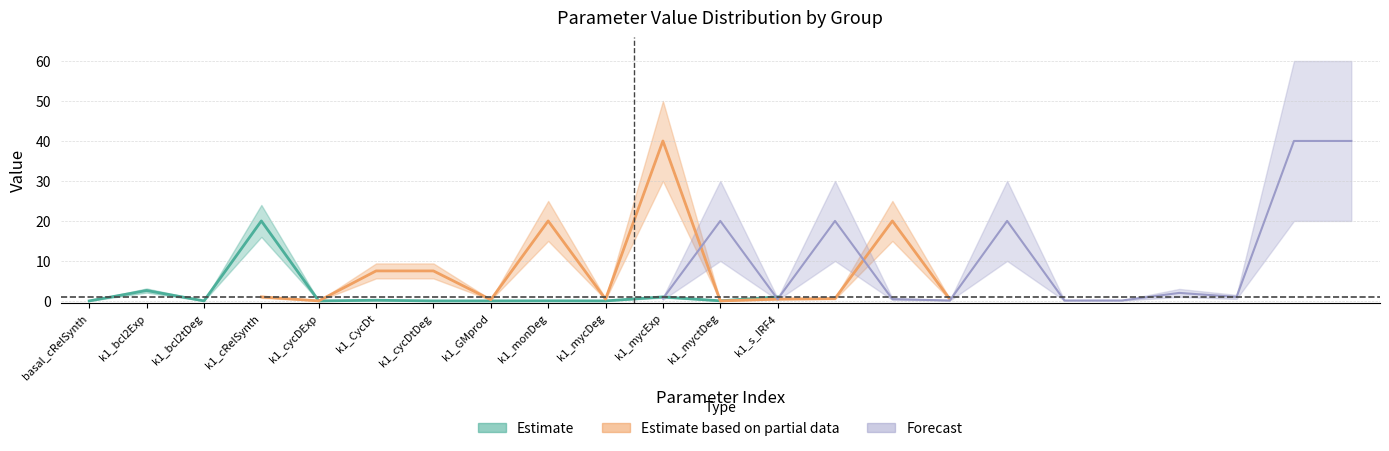

Where is the first local maximum?

k1_bcl2Exp